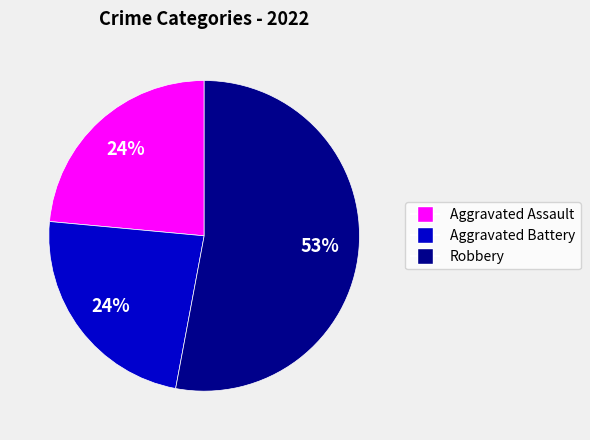

To the nearest percent, what is the average slice percentage?

33%